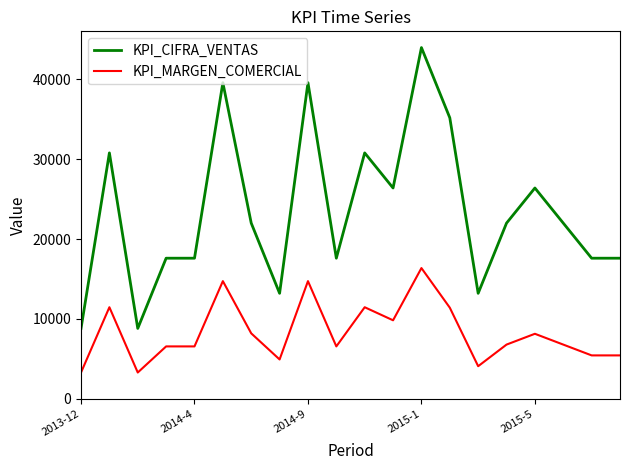

What is the minimum value for KPI_CIFRA_VENTAS?

8800